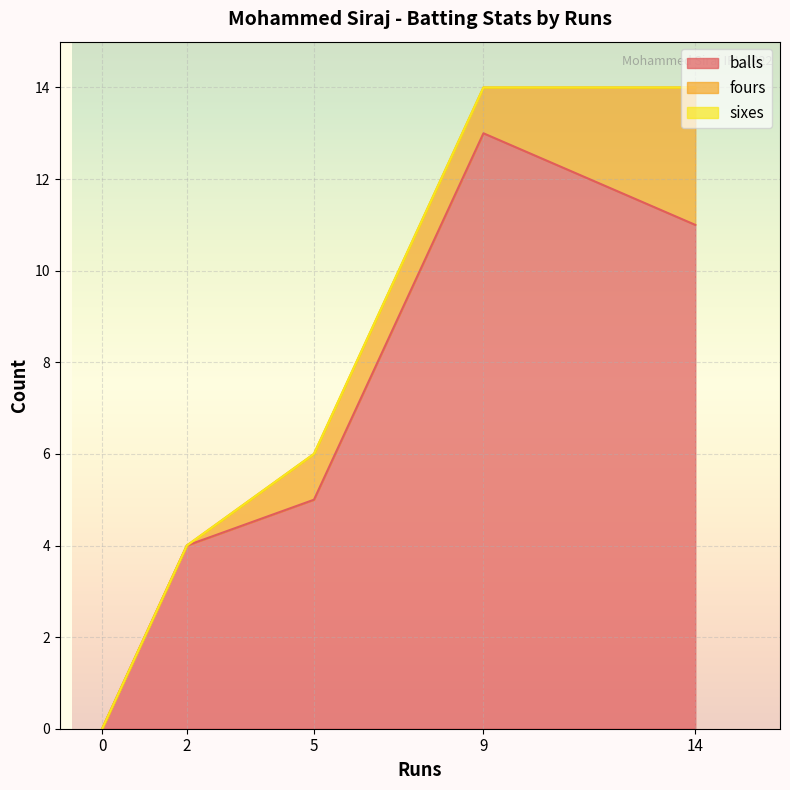

Where is balls nearest to the value 6?

5